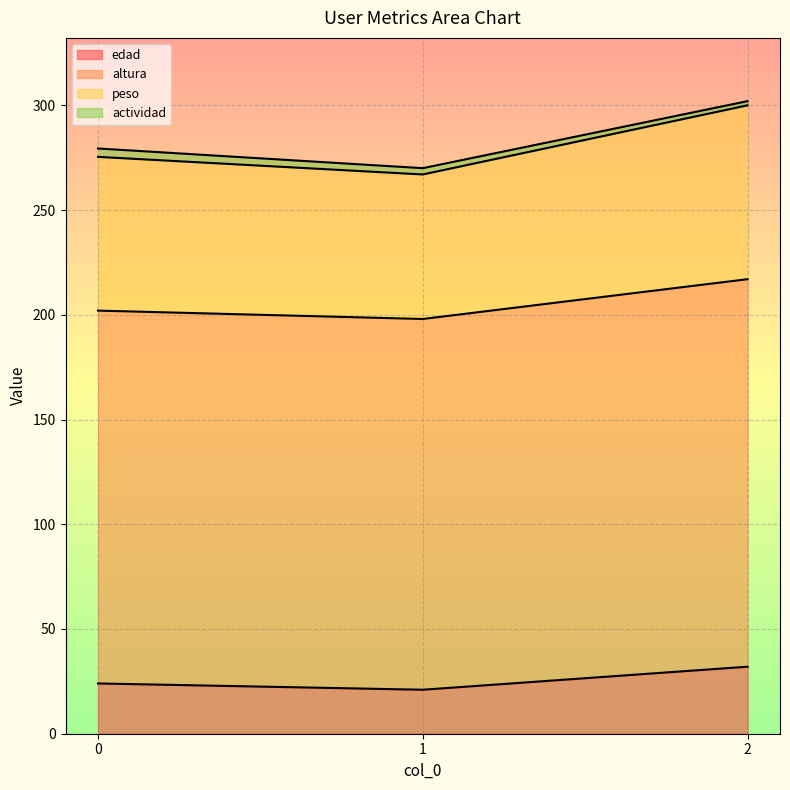

How many lines are shown in the chart?

4